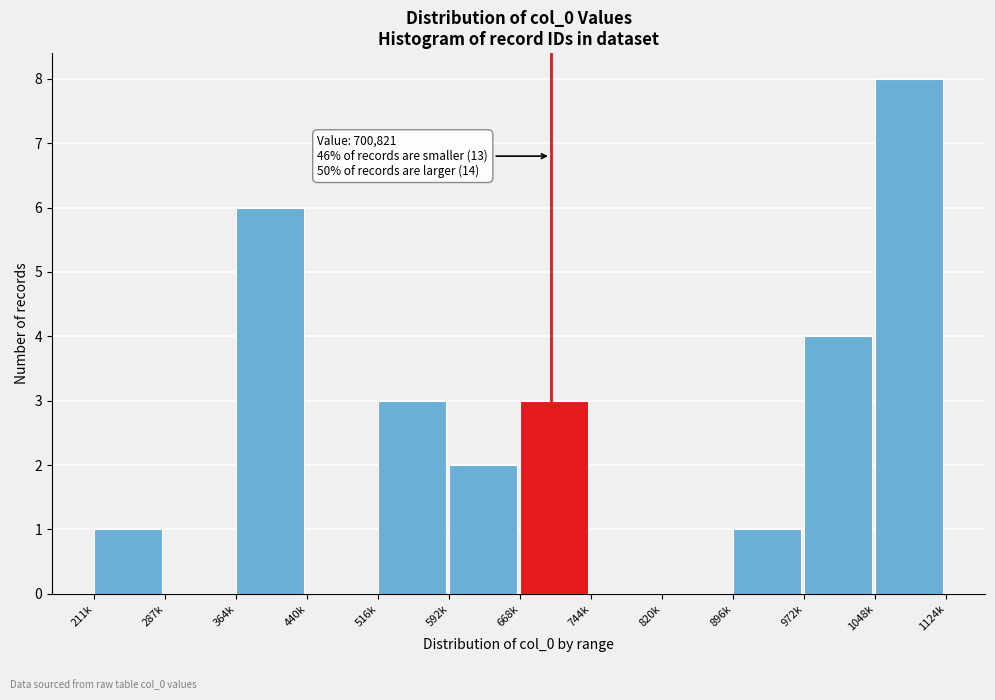

Reading right to left, list all the values displayed in this chart.

1048k=8	972k=4	896k=1	820k=0	744k=0	668k=3	592k=2	516k=3	440k=0	364k=6	287k=0	211k=1